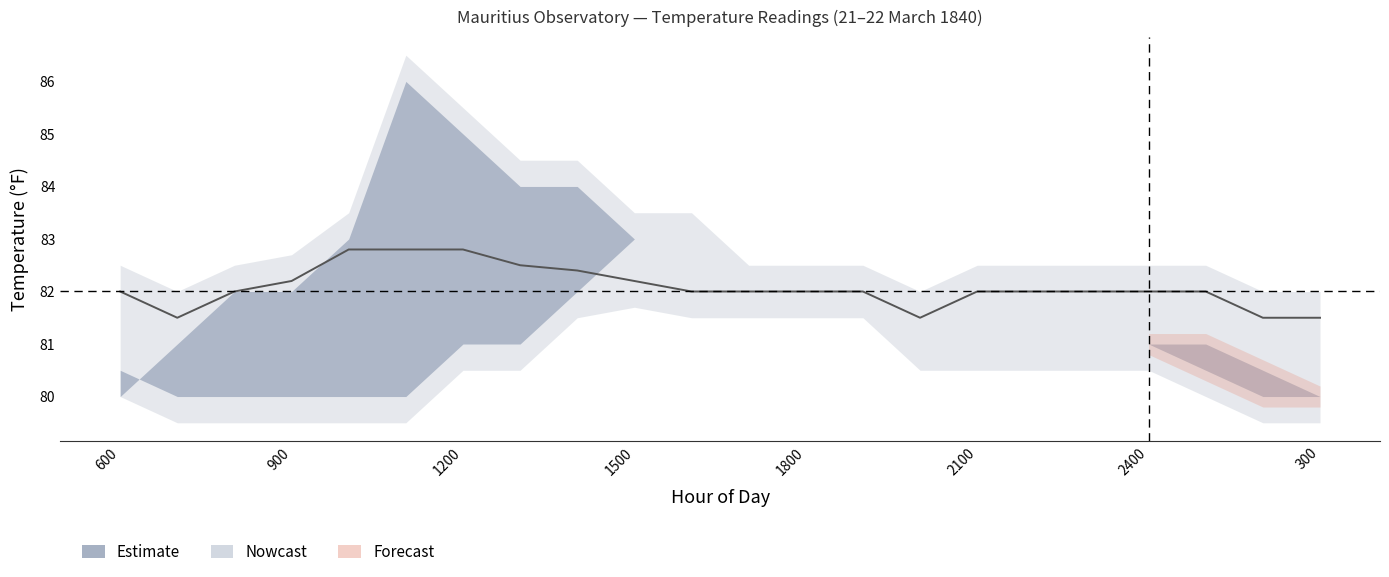

How many interior local valleys (lower than both neighbors) does the data have?

2